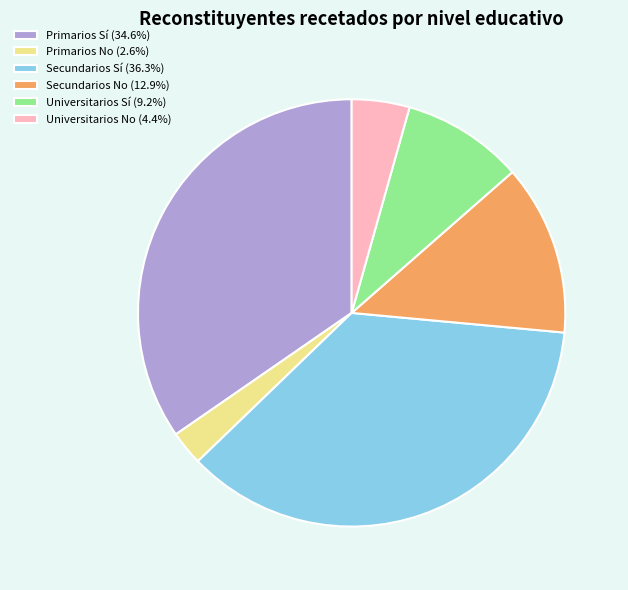

Is the sum of Universitarios Sí and Primarios Sí greater than half?

No